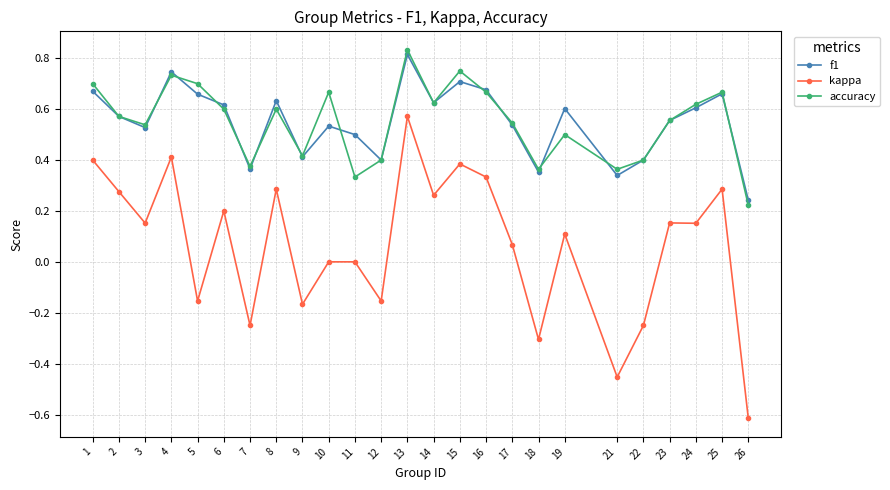

Which series changed the most between 2 and 3?

kappa